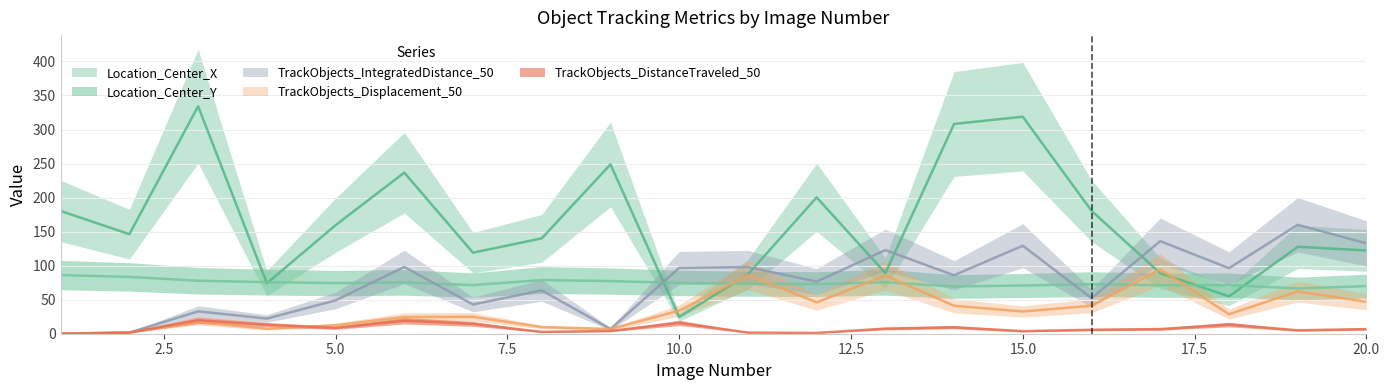

What is the sum of the Location_Center_Y values at 20 and 8?

148.8